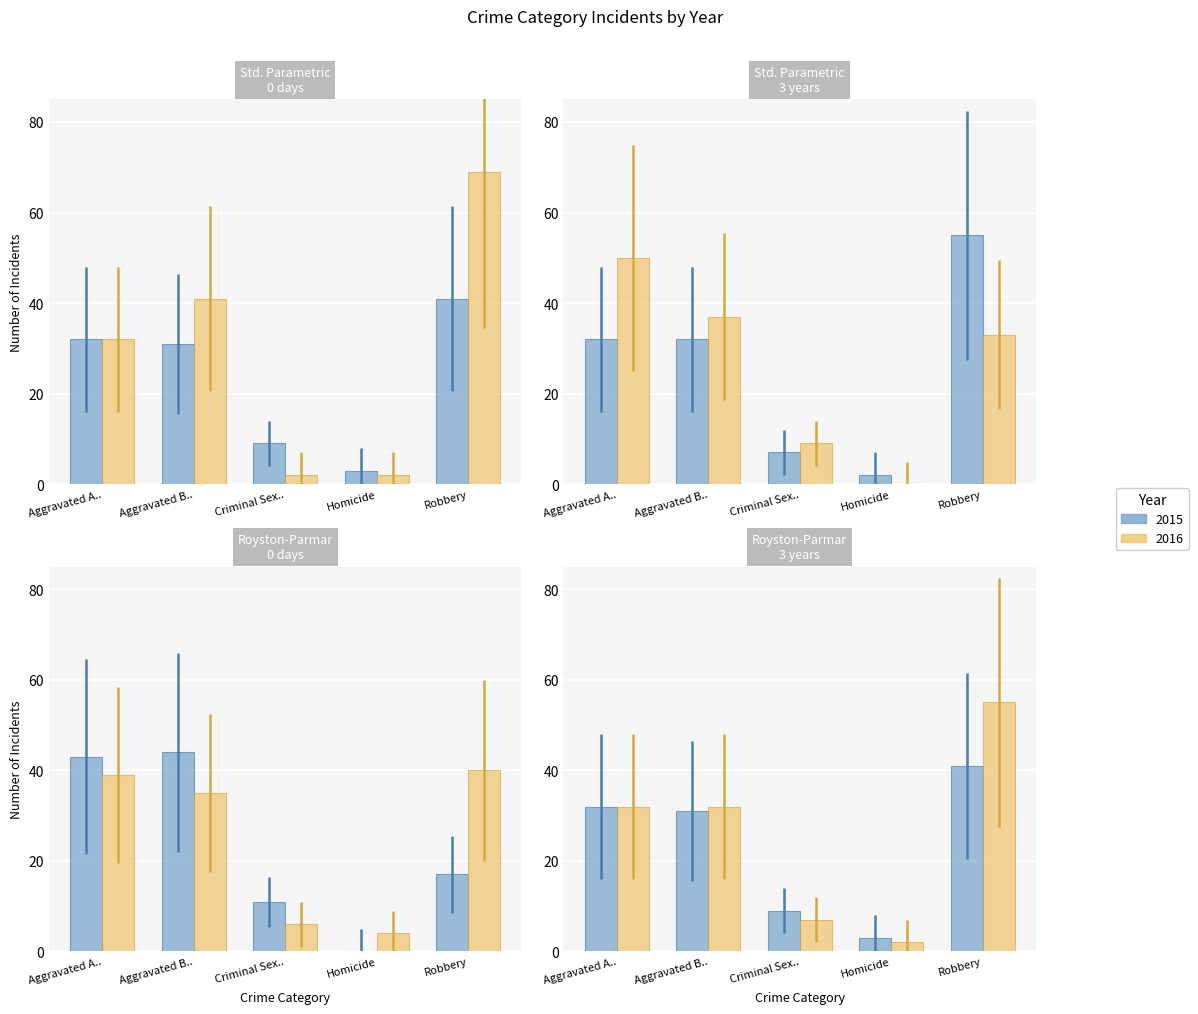

Which label corresponds to the smallest value in the chart?

Homicide